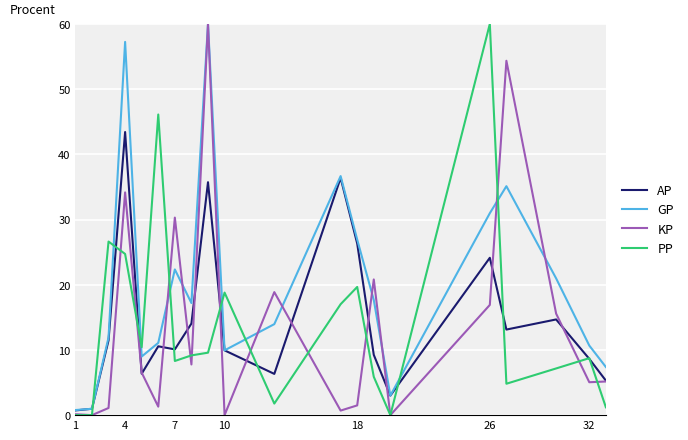

What is the maximum value for KP?

60.0